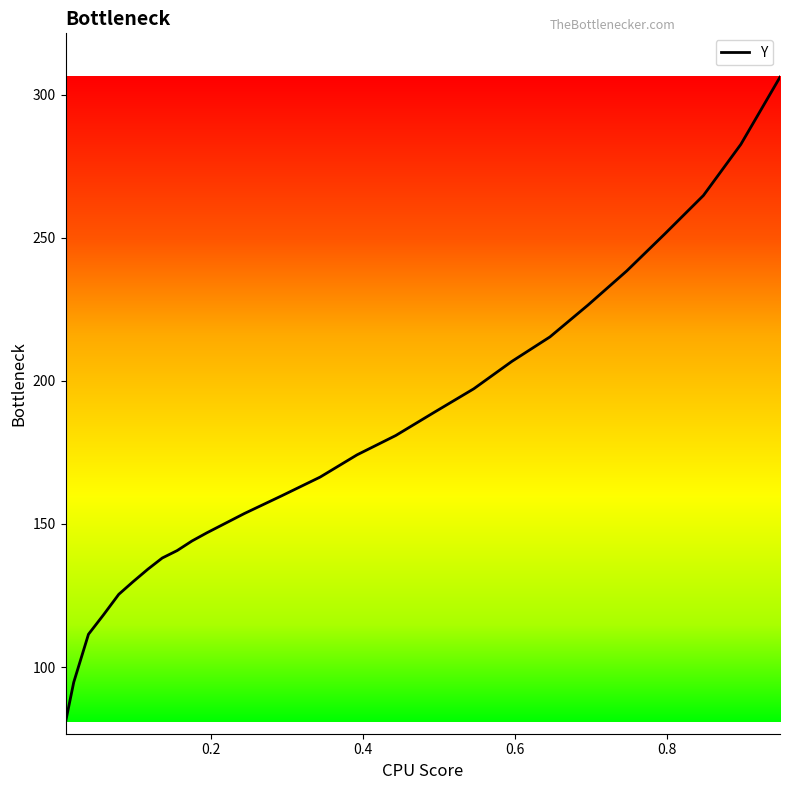

Reading left to right, extract all data points from this chart.

0.9487=306.1	0.8971=282.6	0.8479=264.7	0.797=251.3	0.7469=238.4	0.696=226.5	0.6459=215.3	0.5958=206.8	0.5456=197.2	0.4931=188.9	0.4429=180.9	0.392=174.1	0.3434=166.4	0.2932=159.9	0.2438=153.6	0.1944=146.9	0.1748=144.0	0.1552=140.7	0.1356=138.1	0.1168=134.2	0.0972=129.8	0.0784=125.4	0.0581=118.2	0.0385=111.4	0.0191=94.7	0.0083=80.7